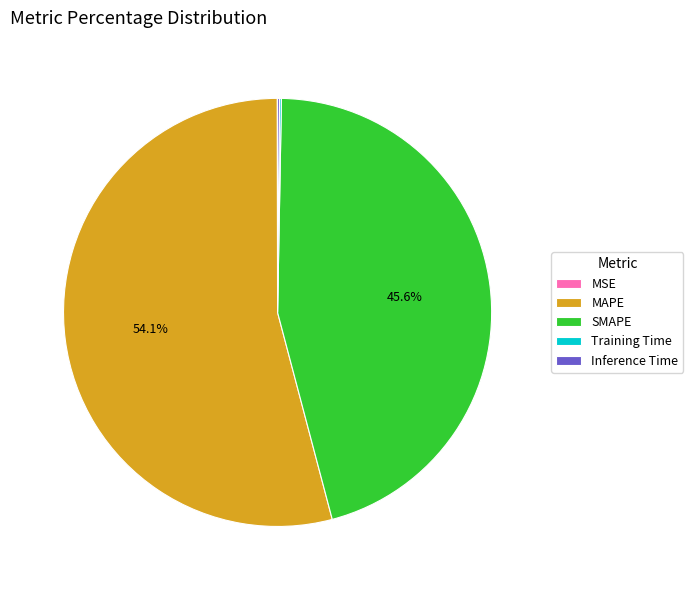

Do SMAPE and MAPE together represent more than half of the pie?

Yes